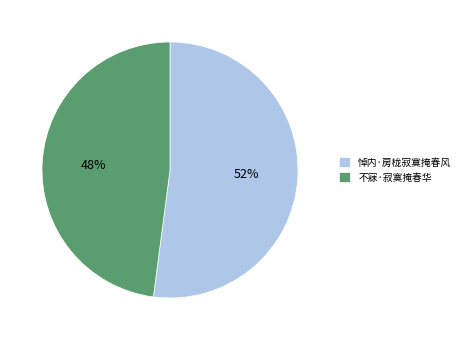

Which has a higher value, 不寐·寂寞掩春华 or 悼内·房栊寂寞掩春风?

悼内·房栊寂寞掩春风